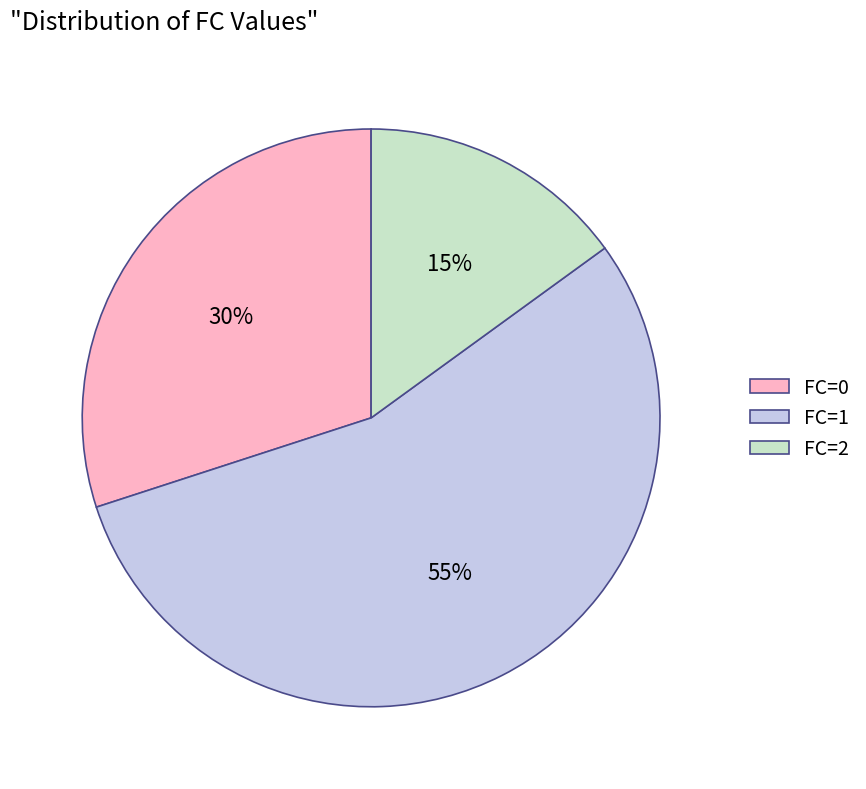

Combined, do FC=1 and FC=0 account for over 50%?

Yes